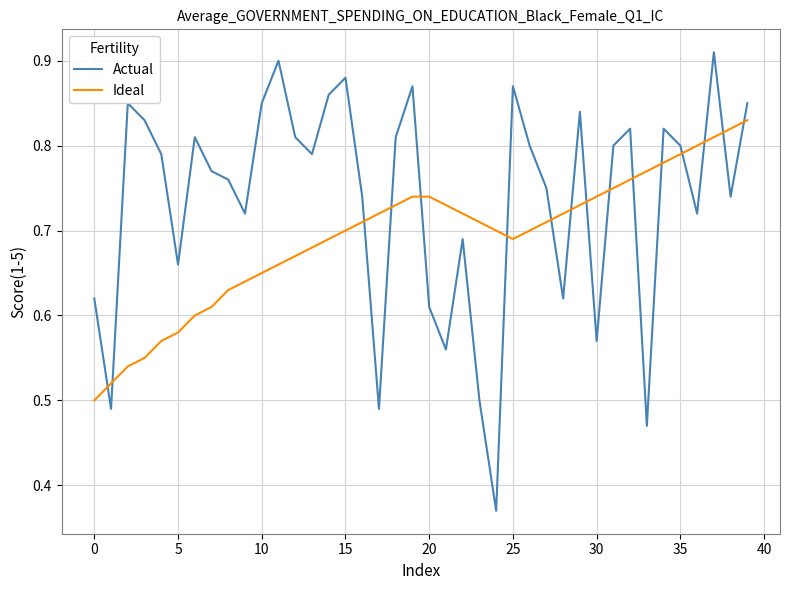

In Ideal, how many points are lower than both neighbors (excluding endpoints)?

1